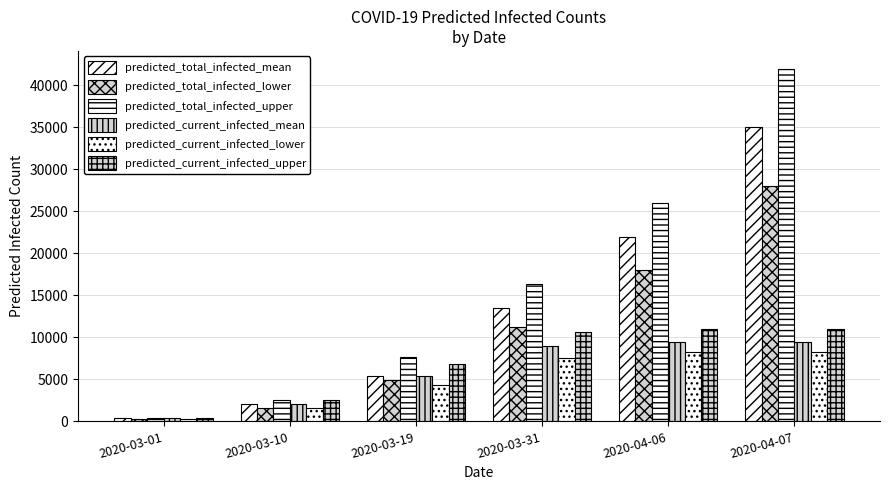

Reading right to left, extract all data points from this chart.

predicted_total_infected_mean: 35000	22000	13550	5418	2121	402
predicted_total_infected_lower: 28000	18000	11255	4977	1606	300
predicted_total_infected_upper: 42000	26000	16397	7687	2512	450
predicted_current_infected_mean: 9483	9440	8922	5418	2121	402
predicted_current_infected_lower: 8271	8213	7606	4377	1606	300
predicted_current_infected_upper: 10950	10946	10702	6787	2512	450